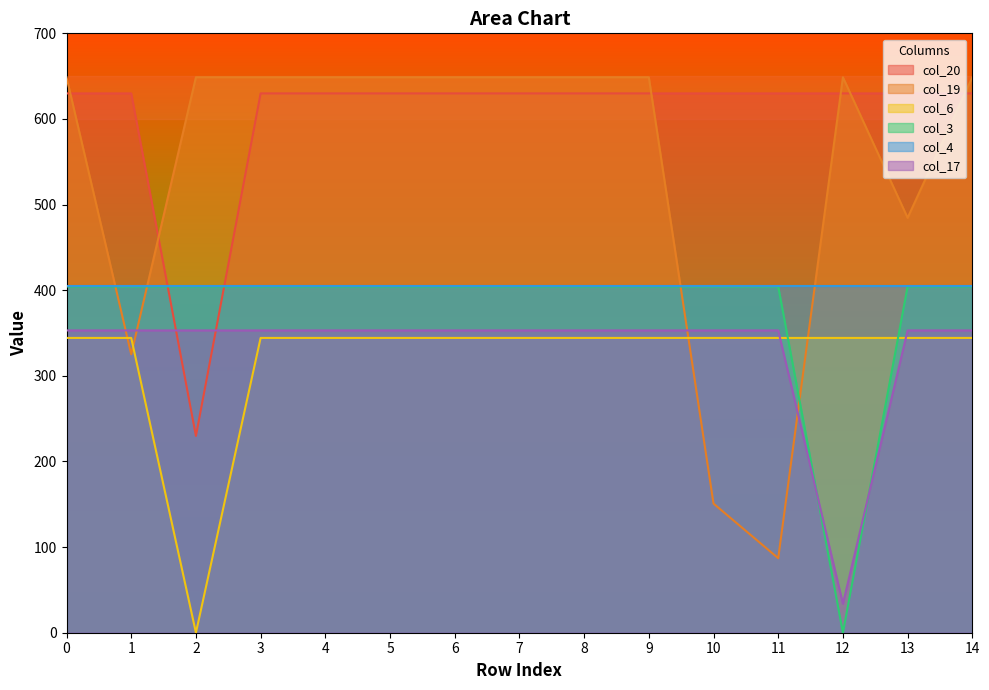

What are all the series names shown in the legend?

col_20, col_19, col_6, col_3, col_4, col_17